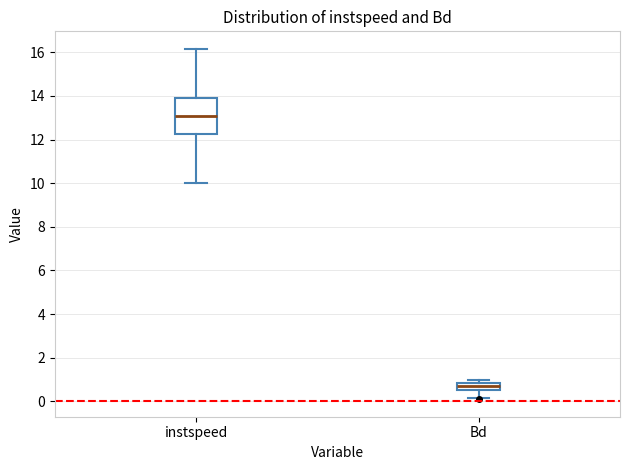

Which box's median line is the highest?

instspeed